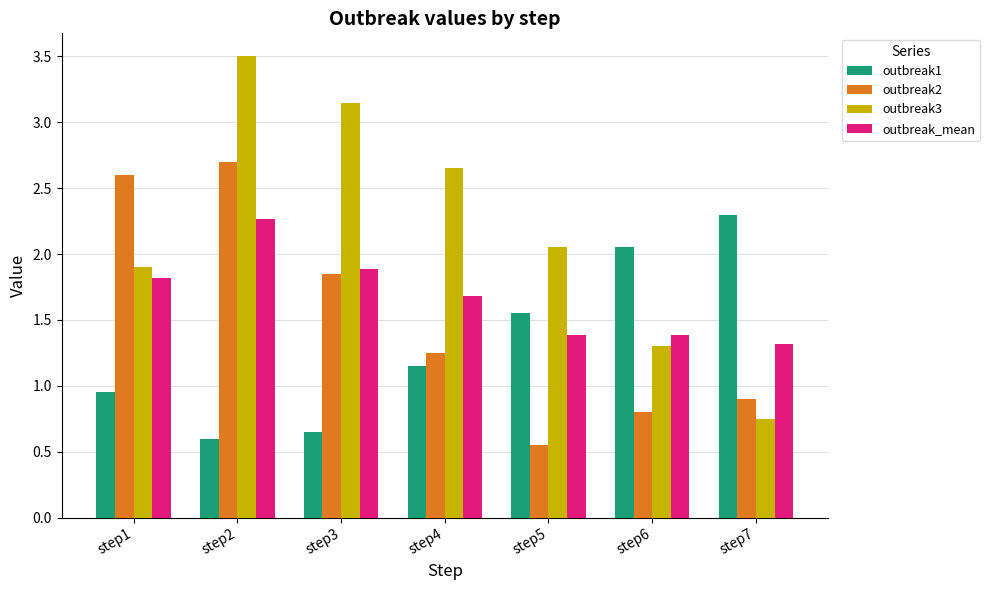

Which series has the largest range (max minus min)?

outbreak3